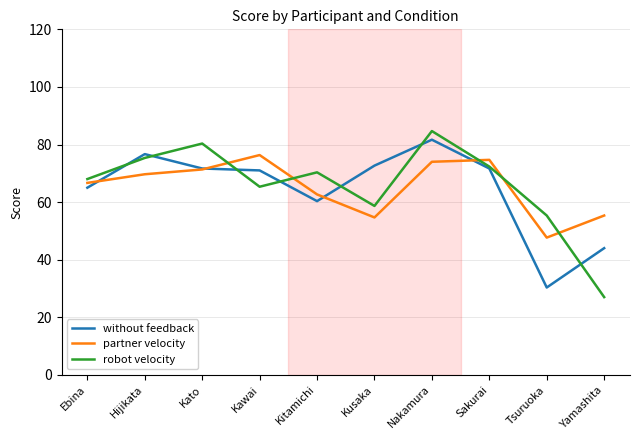

What are all the series names shown in the legend?

without feedback, partner velocity, robot velocity